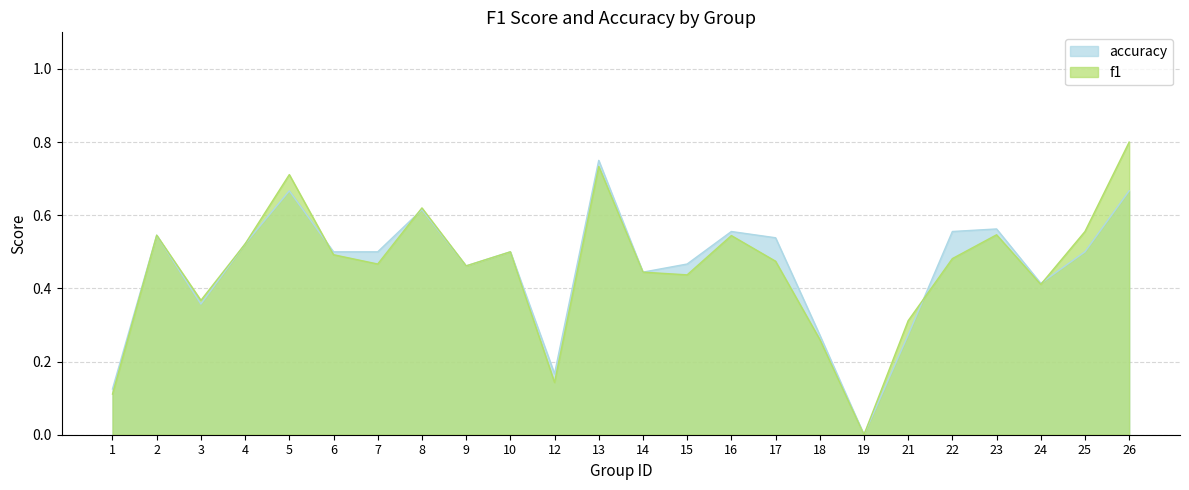

Where is the first local minimum for f1?

3